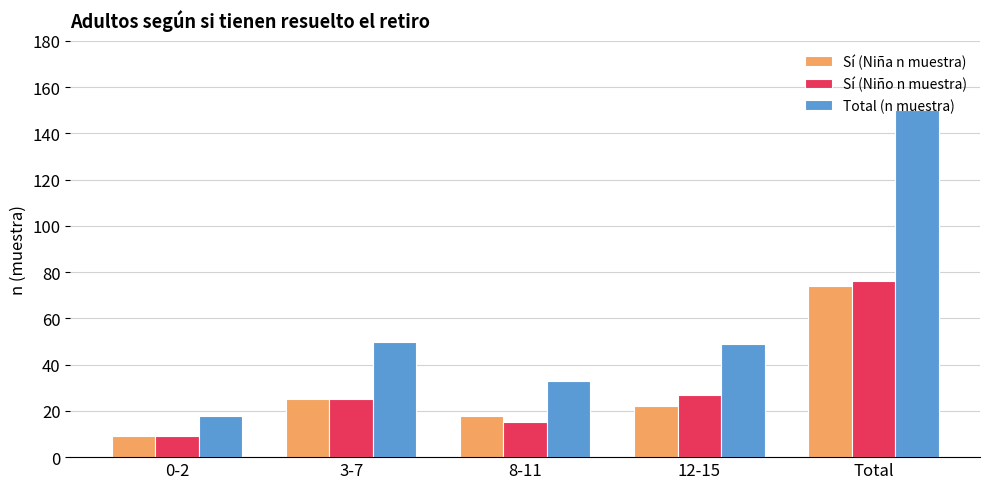

How many bars are there in total?

15